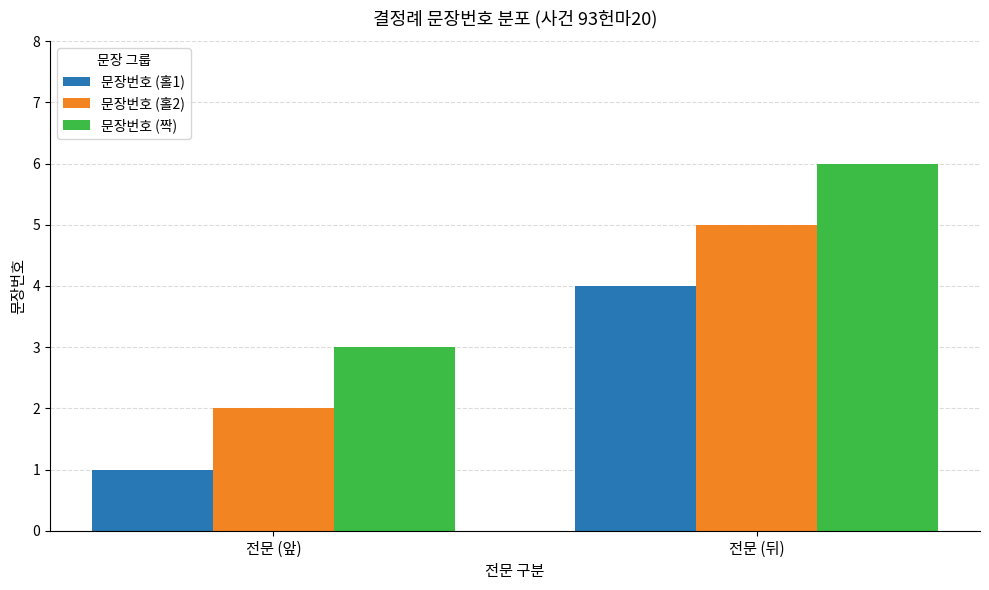

What is the maximum value for 문장번호 (홀1)?

4